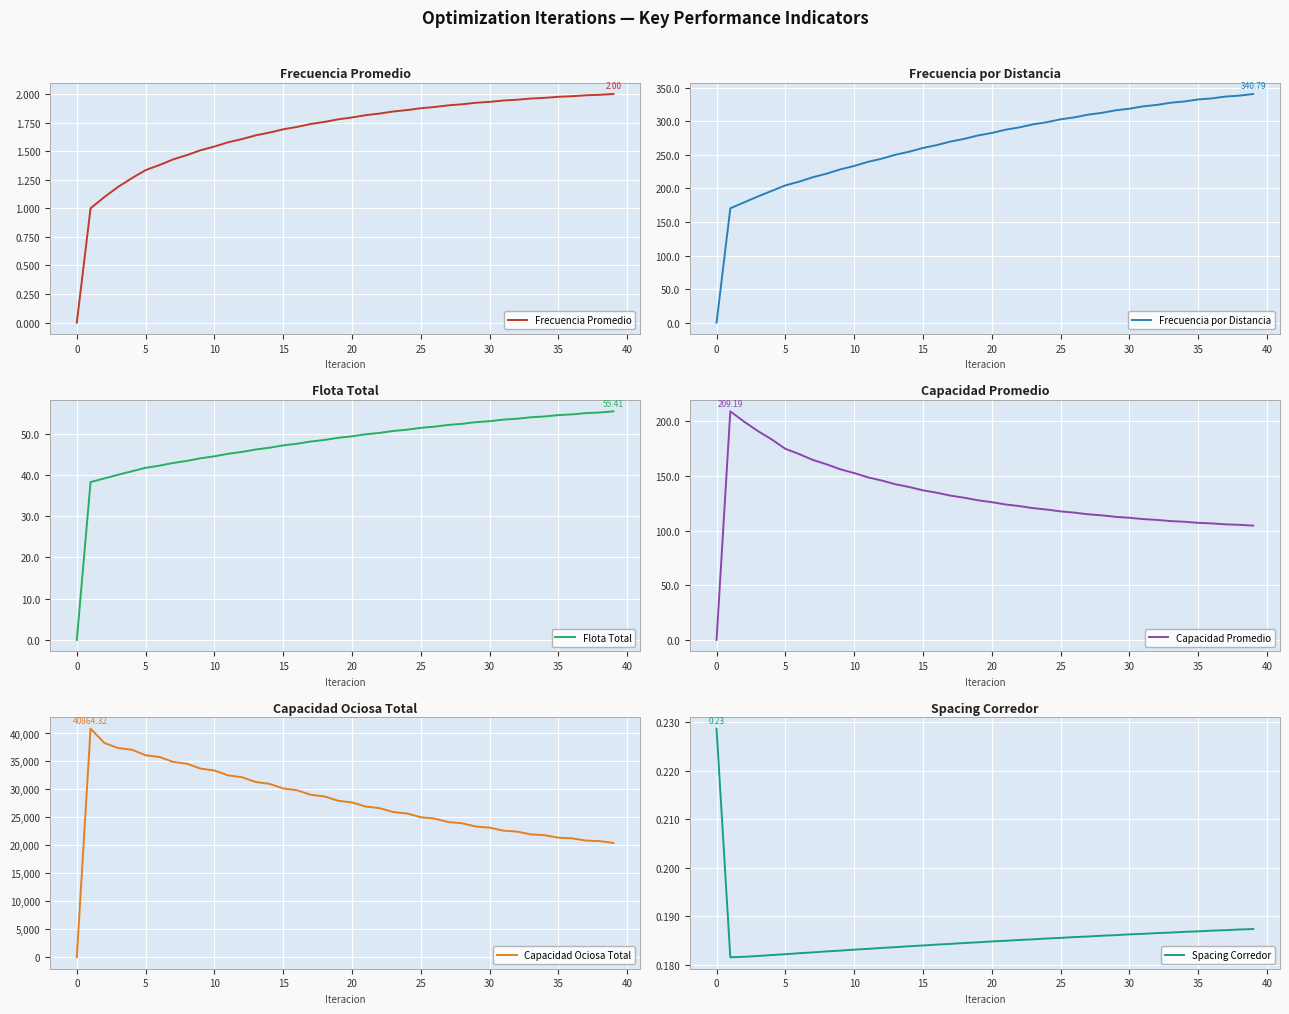

Is it true that Flota Total equals 54.5 at 35?

True